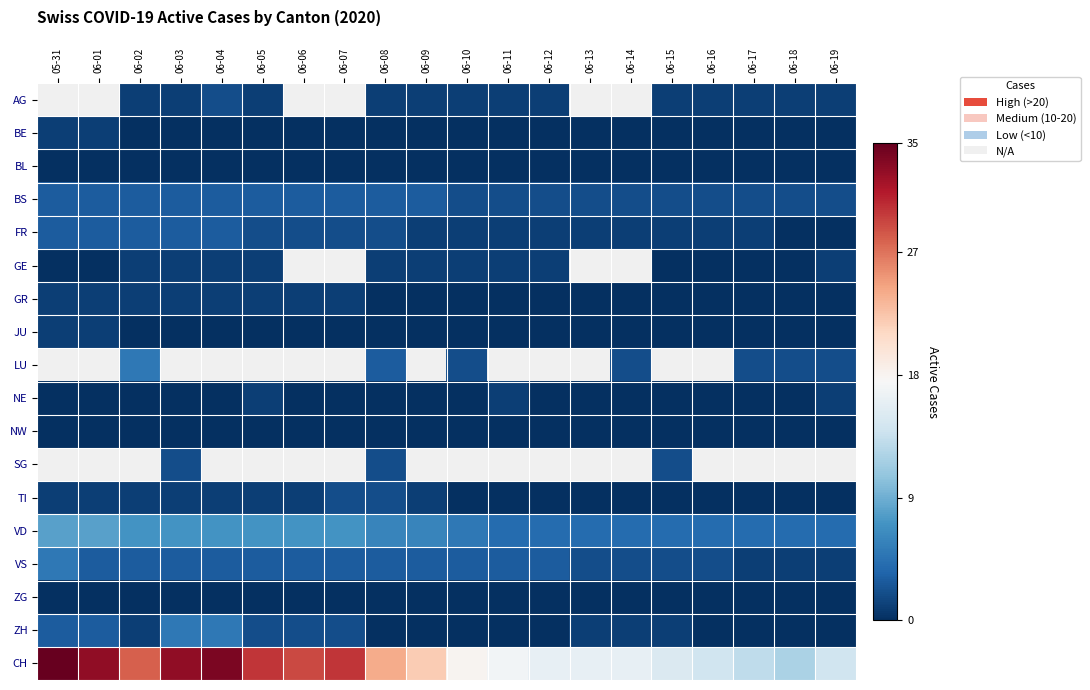

What is the sum of the TI values at 06-10 and 06-02?

1.0